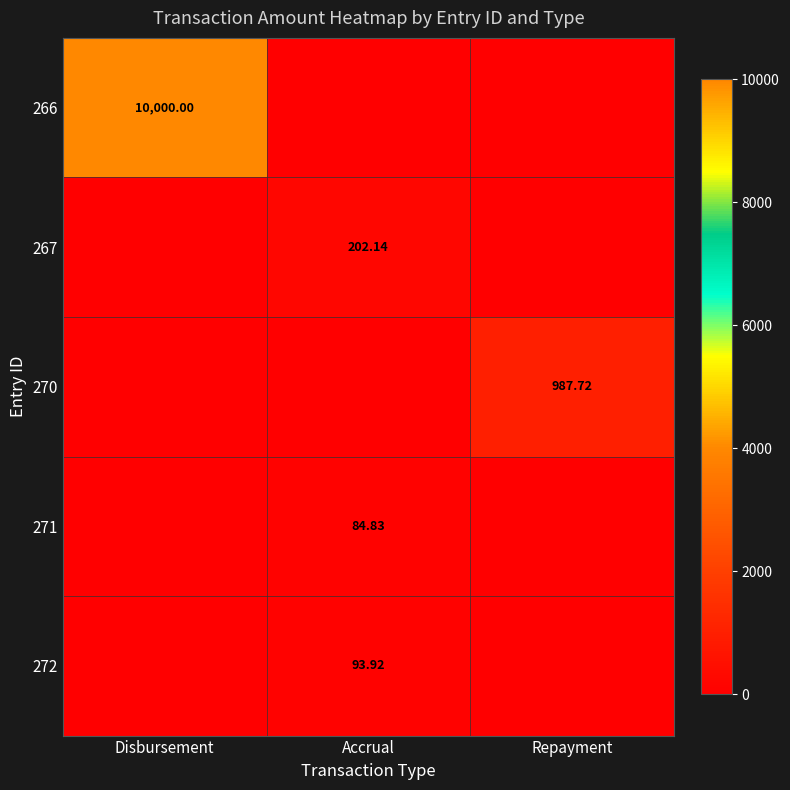

Between Accrual and Repayment, which series saw the biggest shift?

270